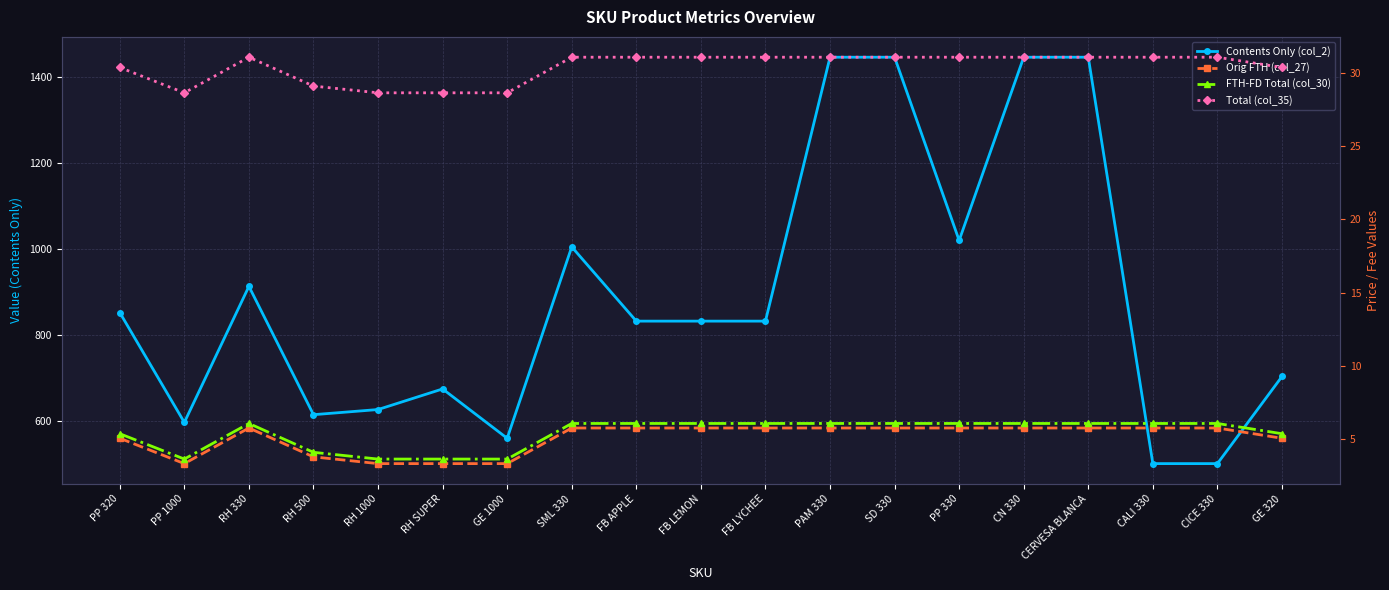

True or false: Total (col_35) and Orig FTH (col_27) cross at least once.

False